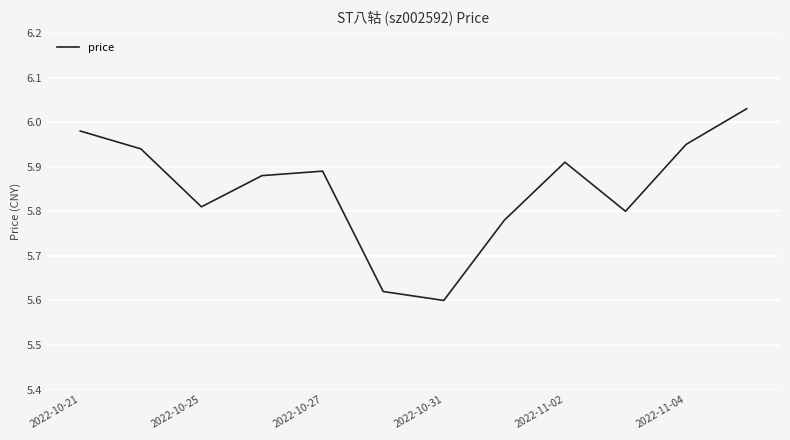

Between 2022-11-04 and 2022-10-25, which is larger?

2022-11-04